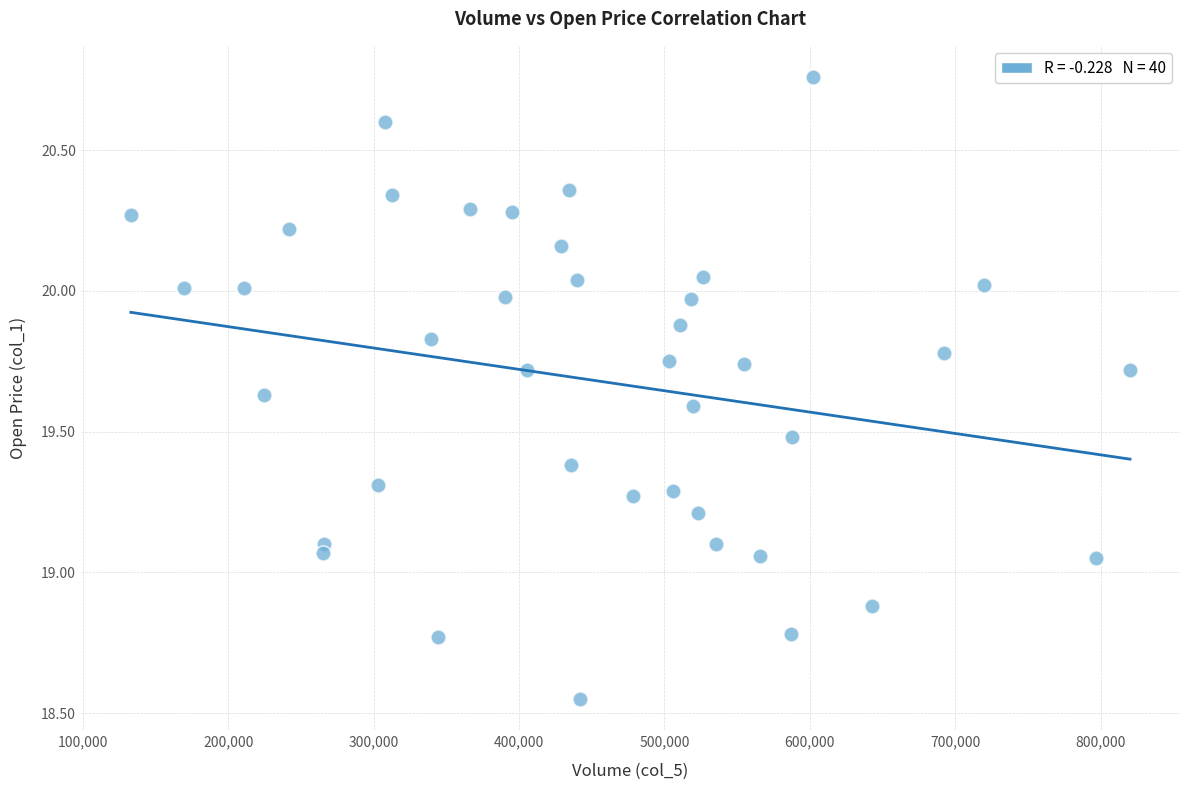

What is the range of Y values (max minus min)?

2.2